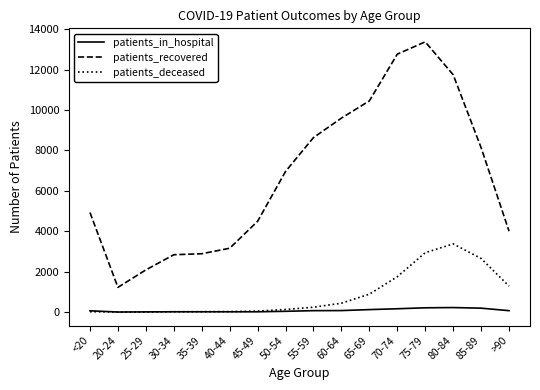

Which category has the highest value in the patients_recovered series?

75-79